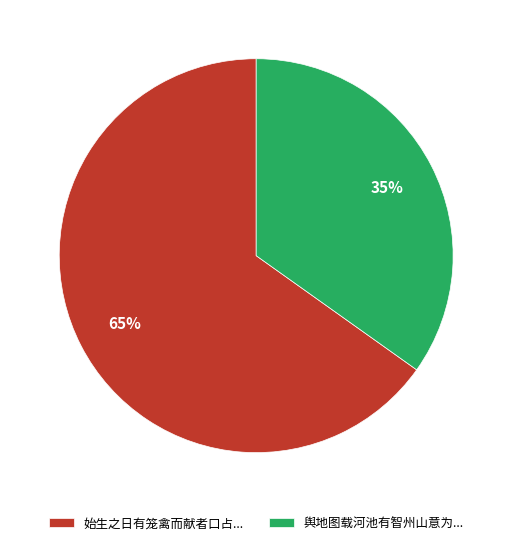

Which slice is the largest?

始生之日有笼禽而献者口占...